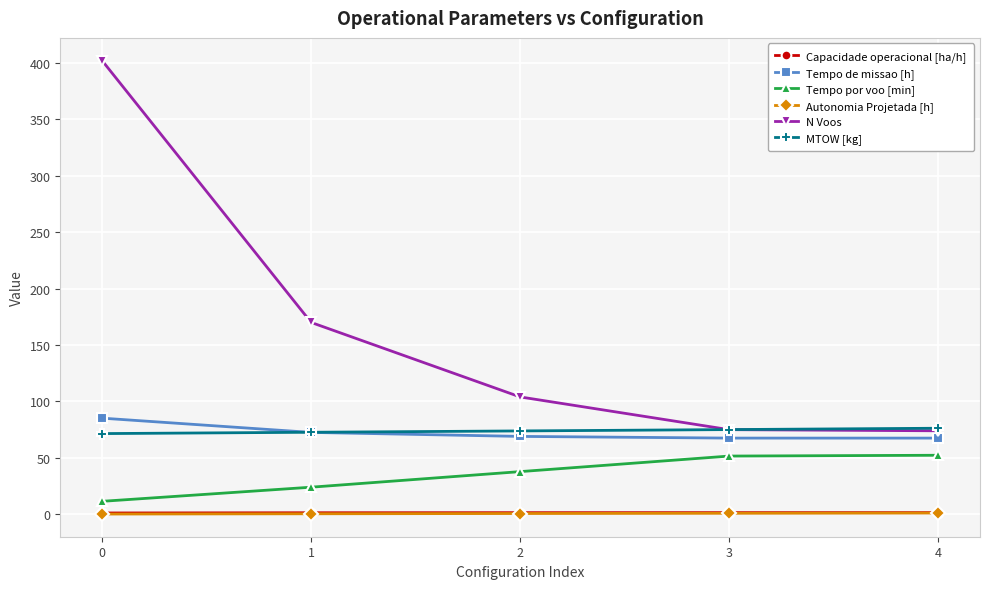

What is the difference between the second highest and second lowest values in the MTOW [kg] series?

2.4